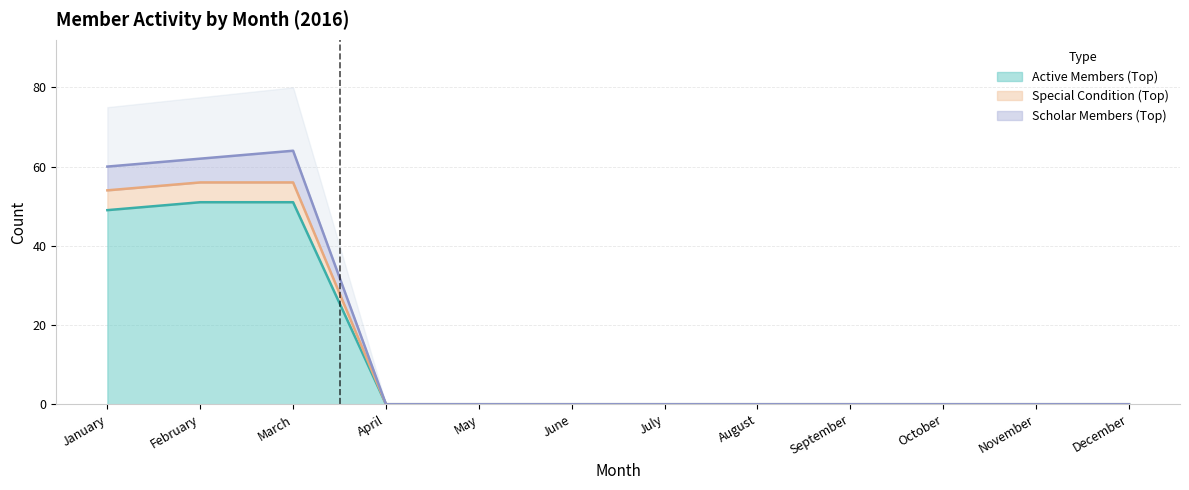

Reading left to right, what are all the values shown in this chart?

Active Members (Top): 49	51	51	0	0	0	0	0	0	0	0	0
Special Condition (Top): 54	56	56	0	0	0	0	0	0	0	0	0
Scholar Members (Top): 60	62	64	0	0	0	0	0	0	0	0	0